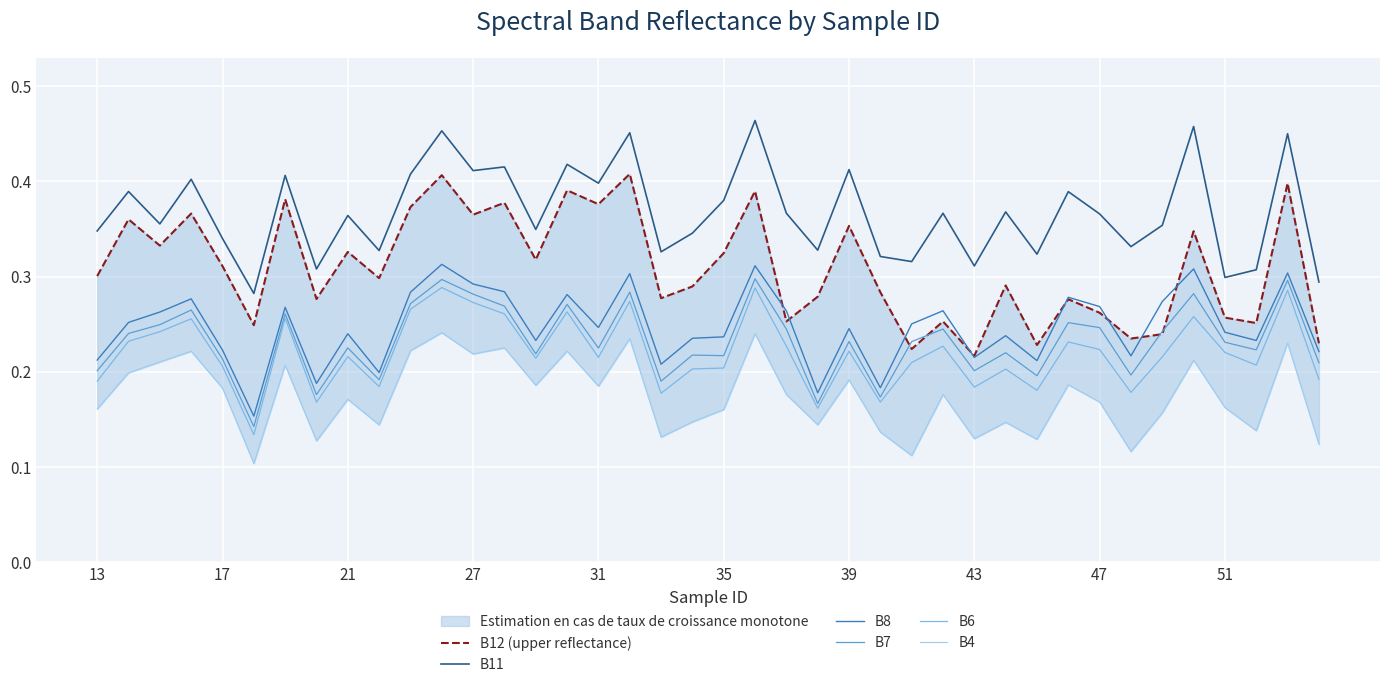

The value of B11 at 31 is 0.4. True or false?

True